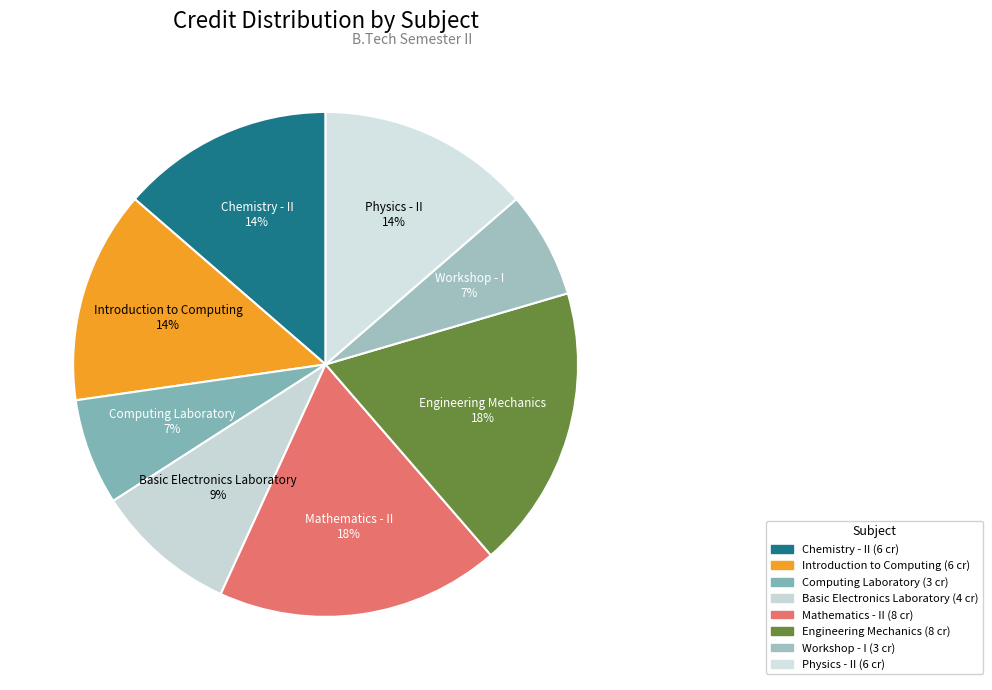

What percentage is the Workshop - I slice, to the nearest percent?

7%